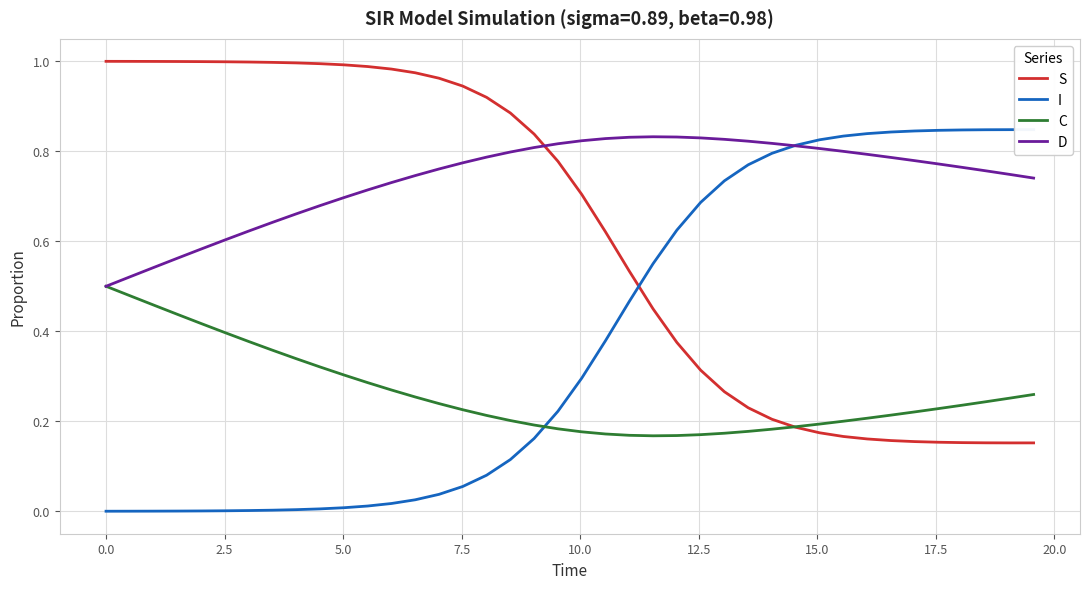

What are all the series names shown in the legend?

S, I, C, D